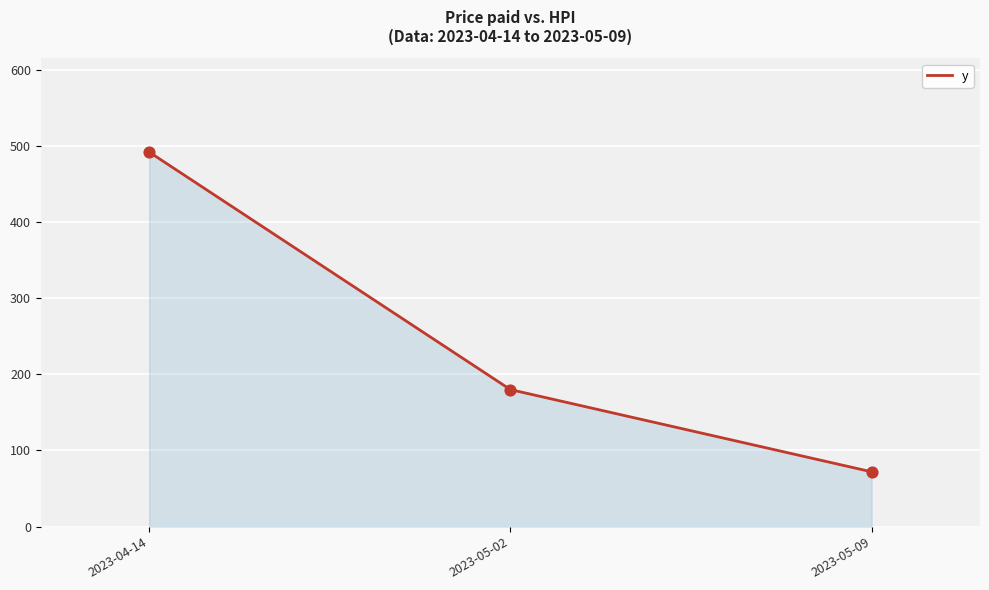

What is the change in value from 2023-05-02 to 2023-05-09?

-108